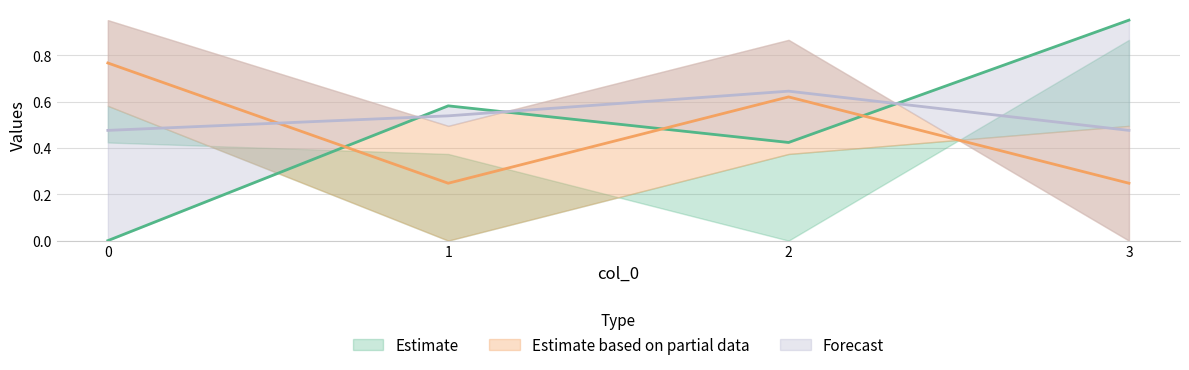

Rank the categories by 3 value from lowest to highest.

3, 1, 2, 0